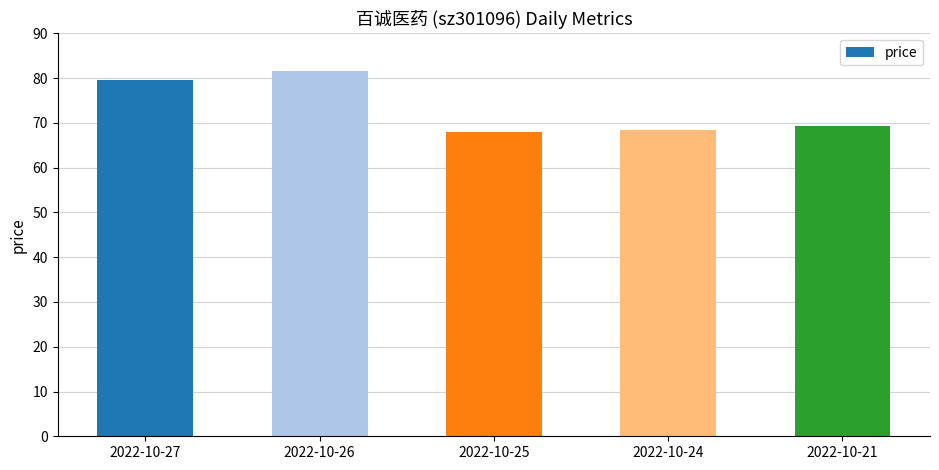

Where is the data nearest to the value 74?

2022-10-21